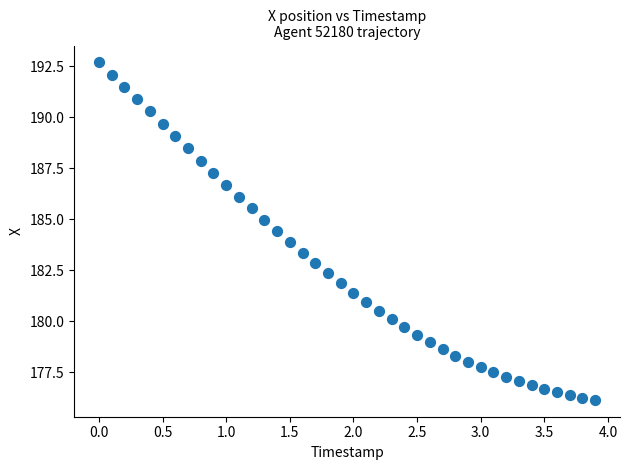

What is the range of Y values (max minus min)?

16.5